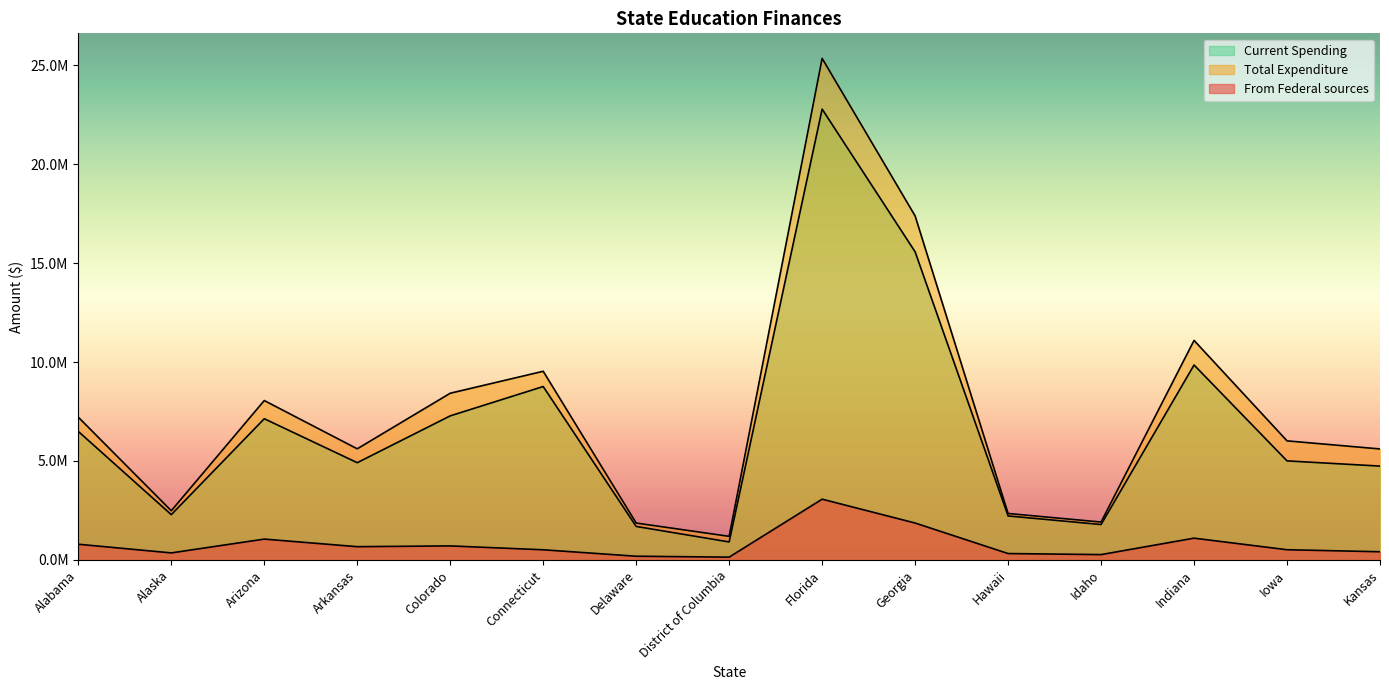

Which series has the widest spread of values?

Total Expenditure